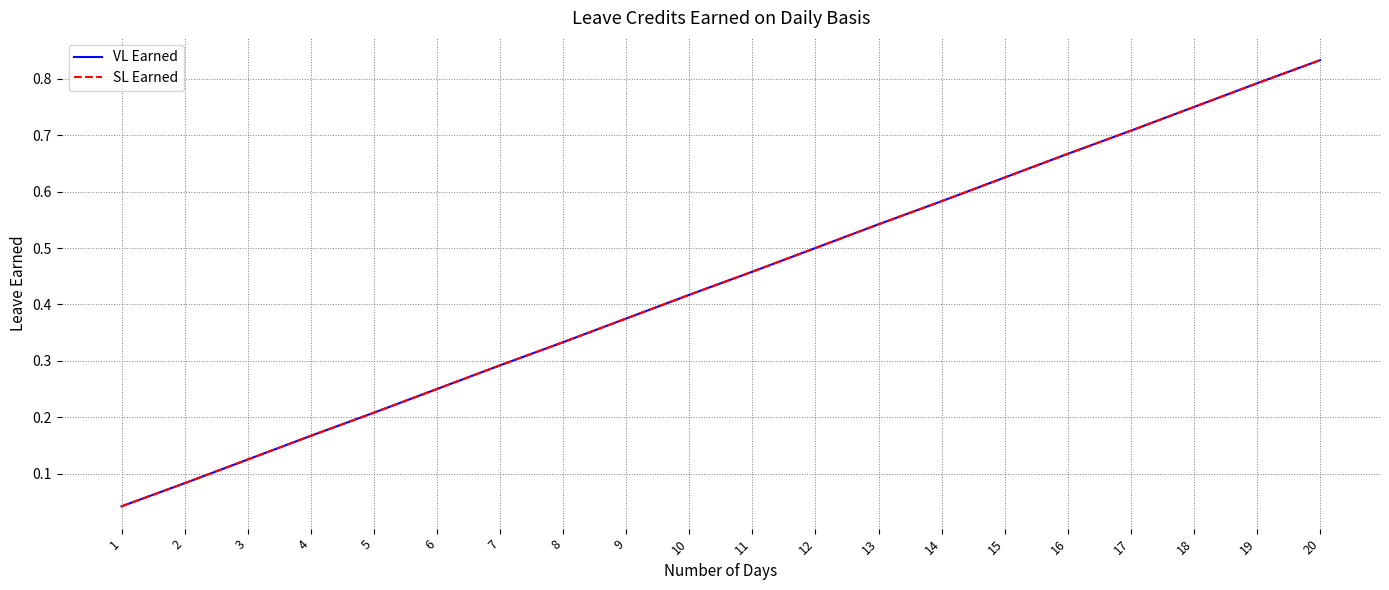

What is the maximum value for VL Earned?

0.8